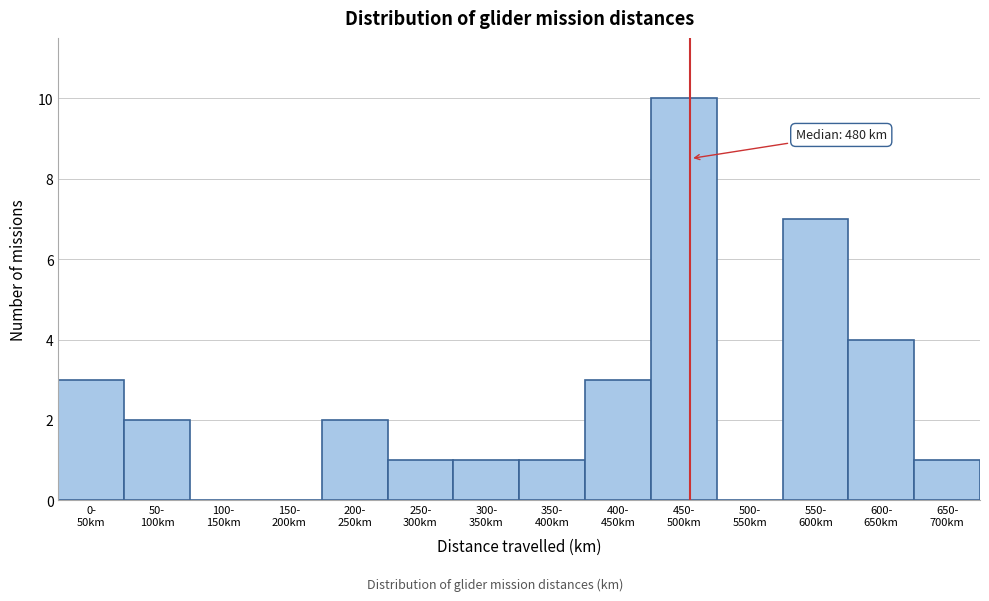

What is the greatest value displayed?

10